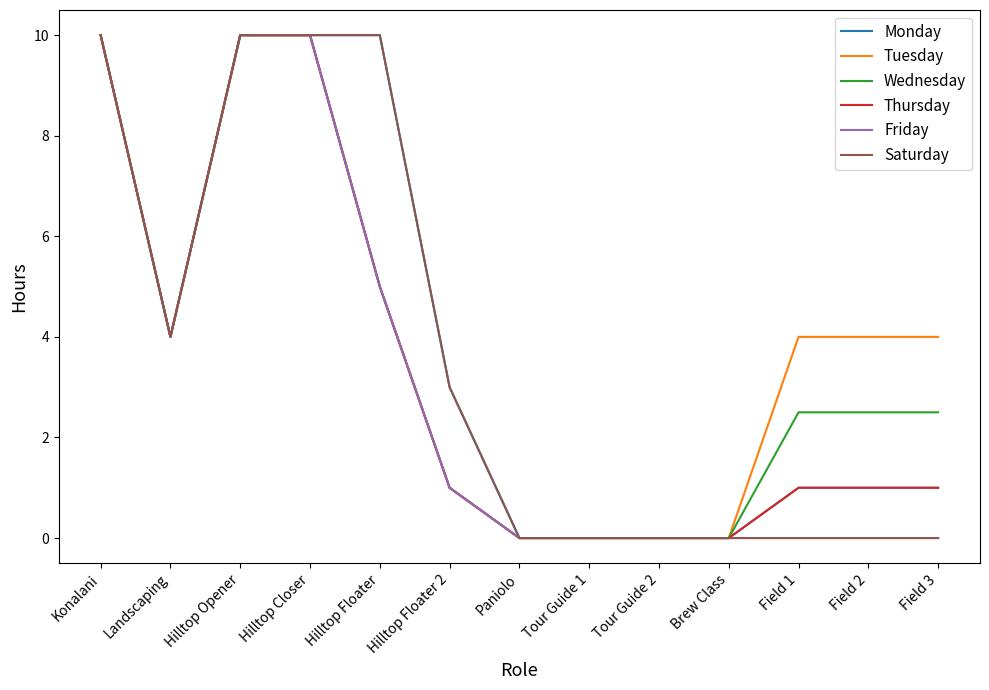

What is the sum of all Wednesday values?

47.5